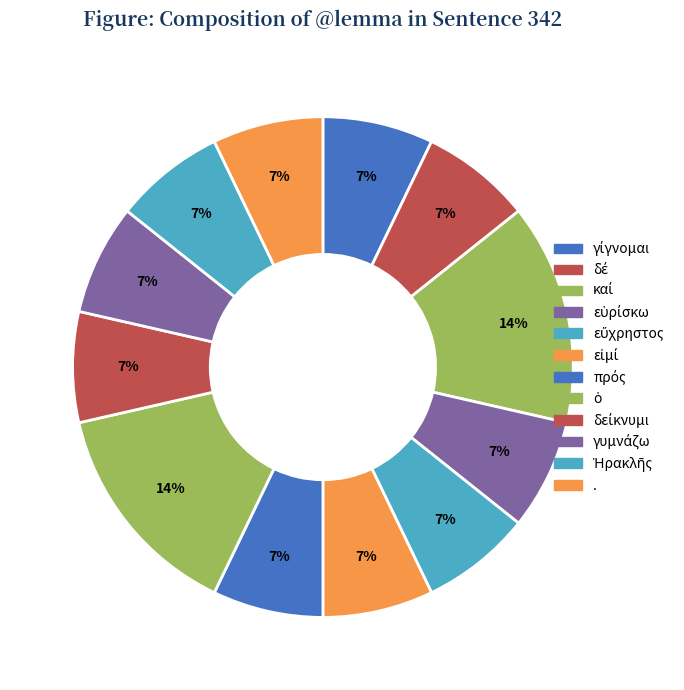

How many slices are in this pie chart?

12